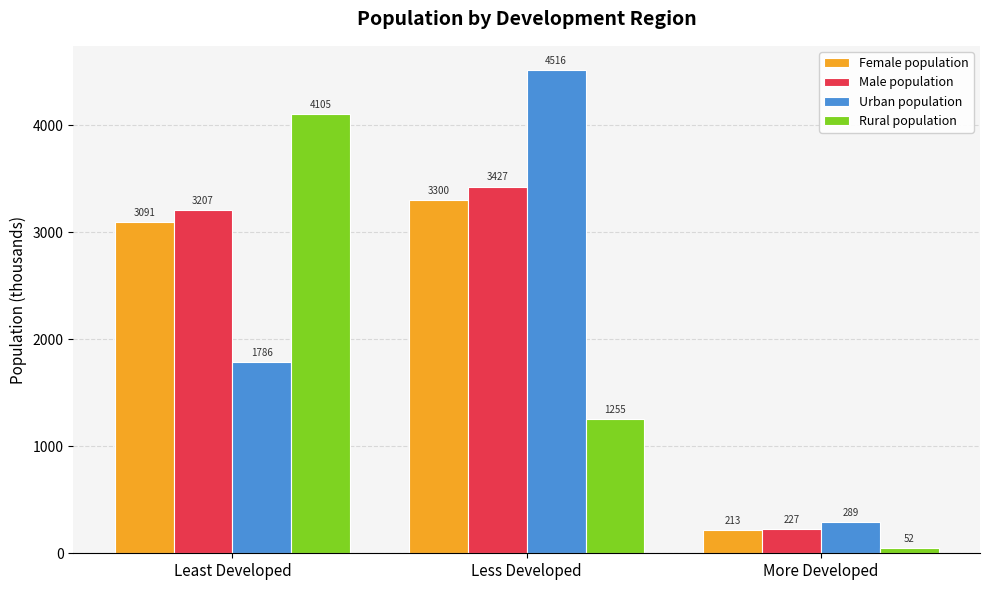

Reading left to right, what are all the values shown in this chart?

Female population: 3091	3300	213
Male population: 3207	3427	227
Urban population: 1786	4516	289
Rural population: 4105	1255	52